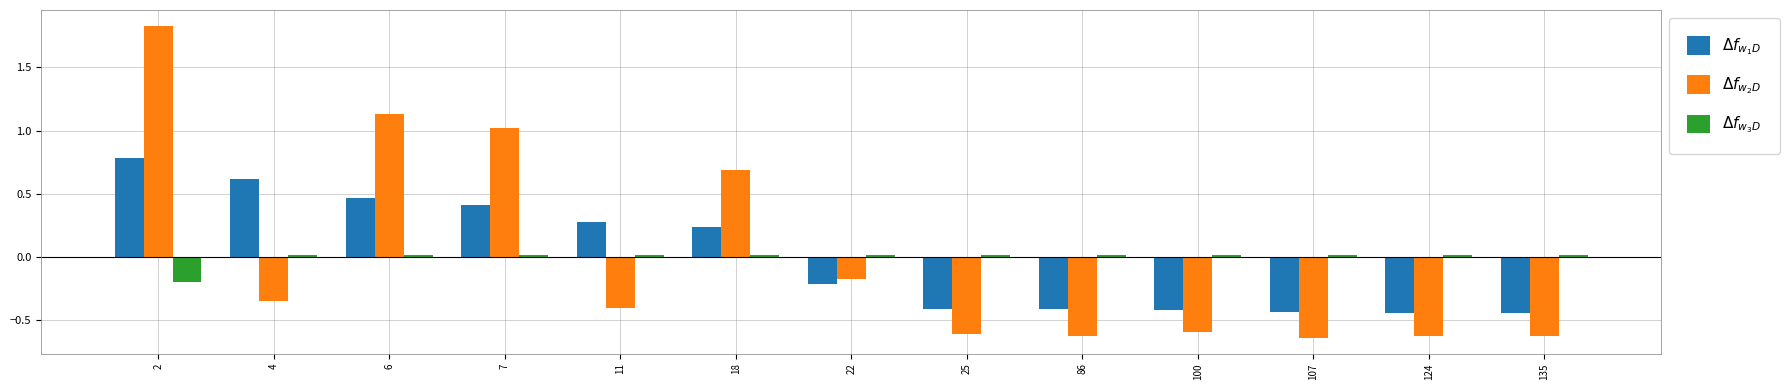

Which series has the largest total across all categories?

$\Delta f_{w_1D}$